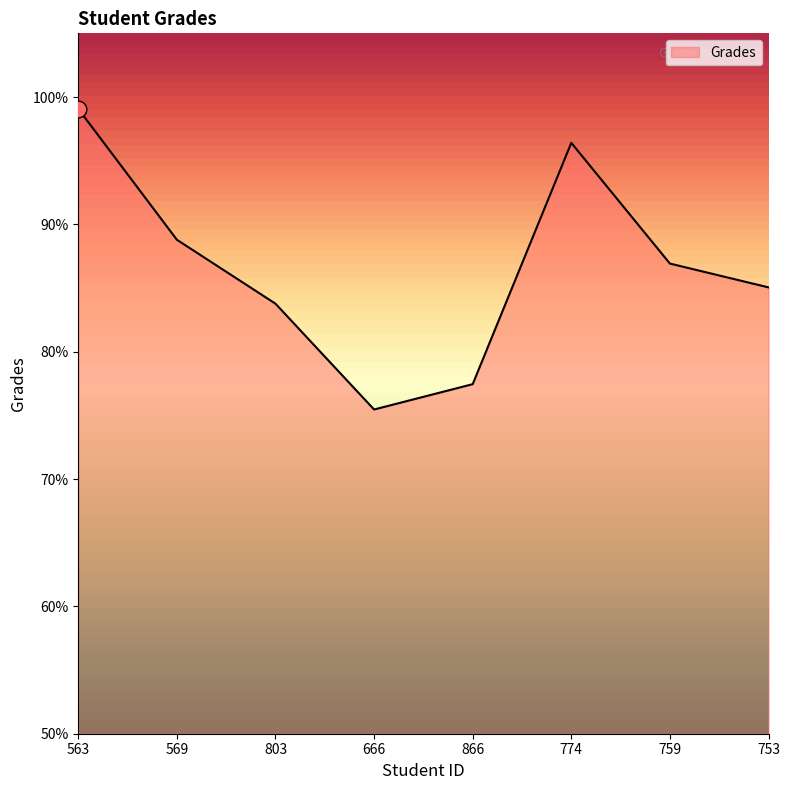

What position from the left is 753?

8